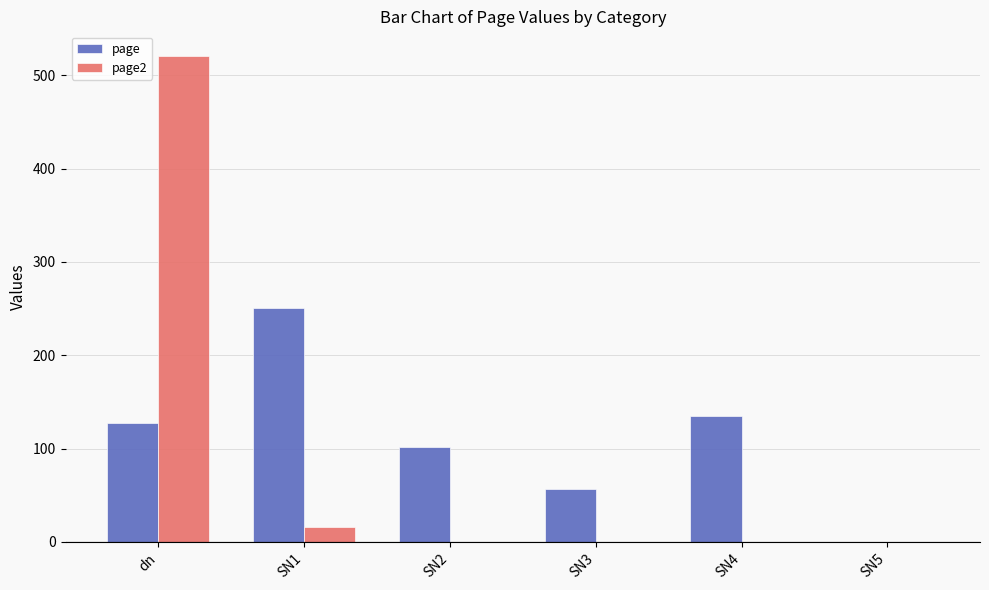

Which series has the largest range (max minus min)?

page2